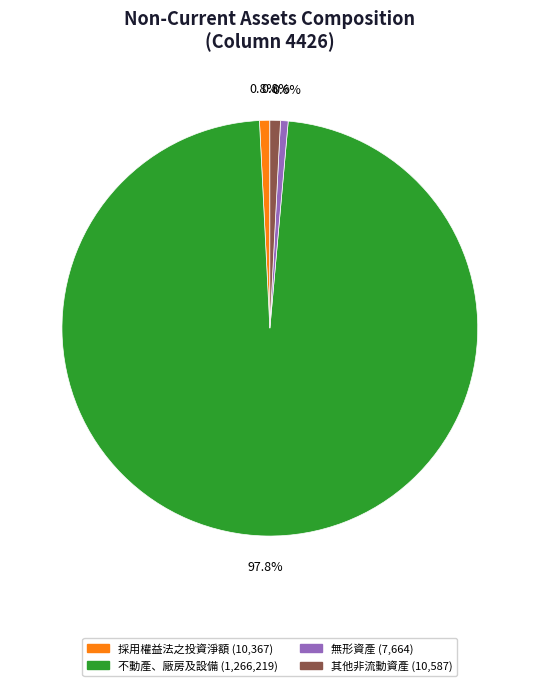

To the nearest percent, what is the difference between the largest and smallest slice percentages?

97%